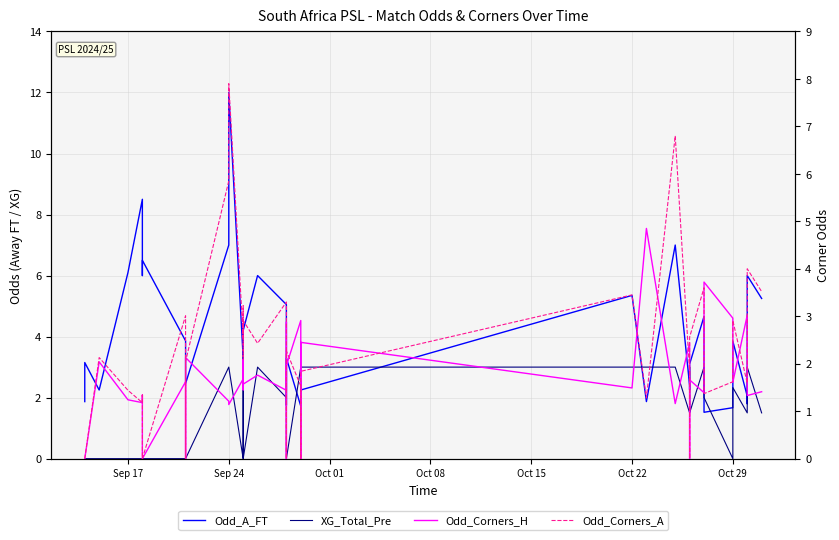

What is the difference between the second highest and second lowest values in the Odd_Corners_H series?

3.7